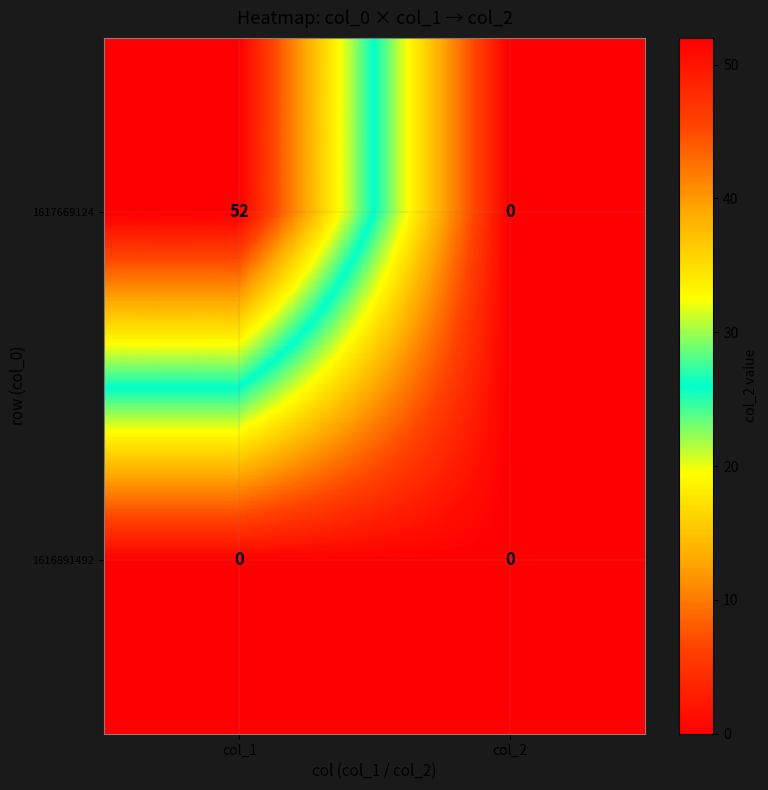

Which series has the widest spread of values?

1617669124